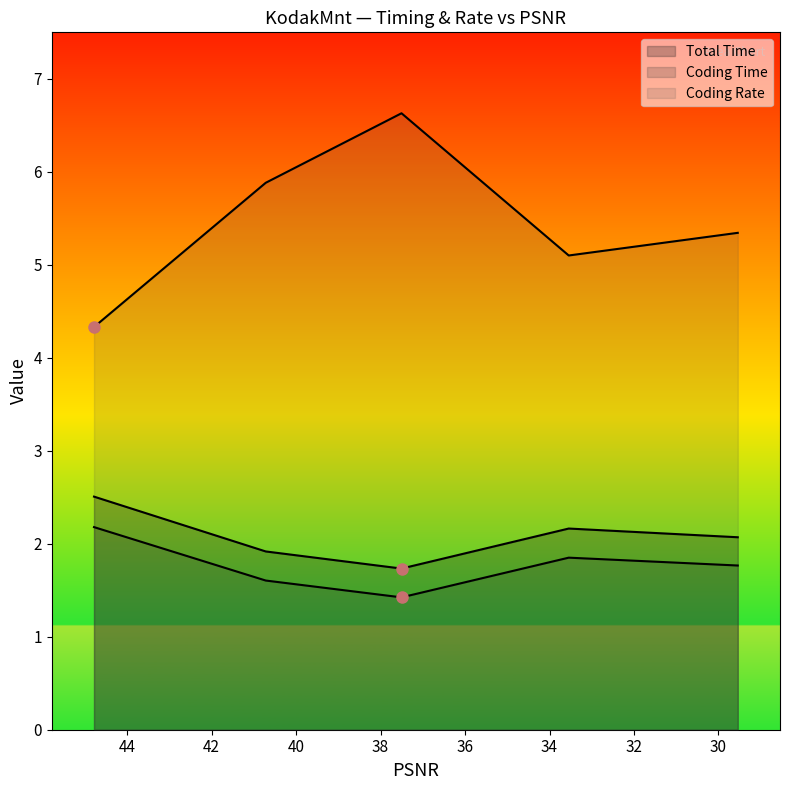

Between 37.5042 and 44.7845, which is larger?

44.7845